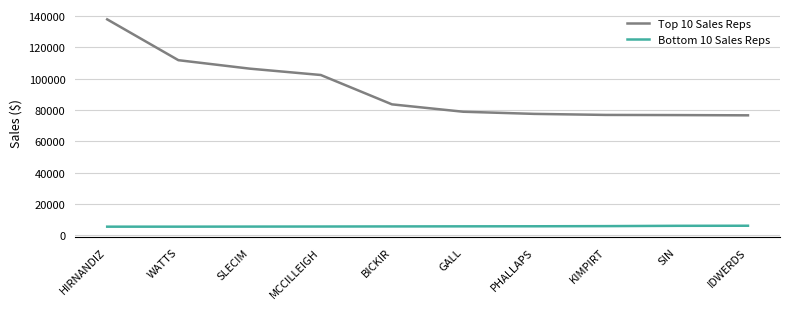

Which series has the largest range (max minus min)?

Top 10 Sales Reps